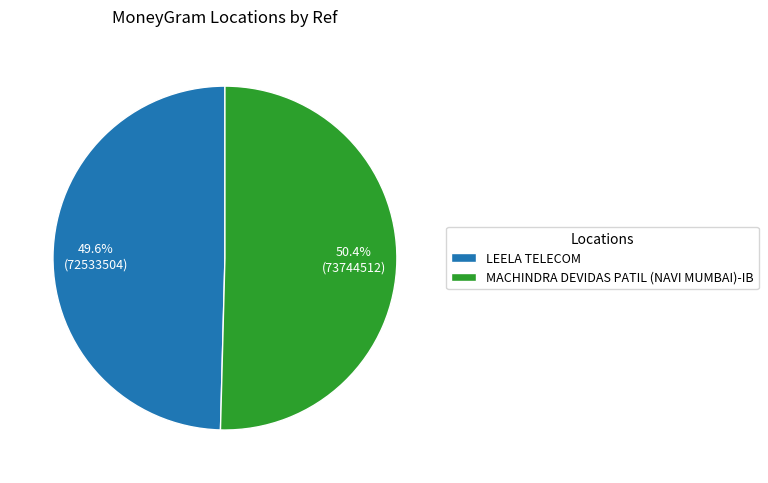

Does any single category account for the majority?

Yes